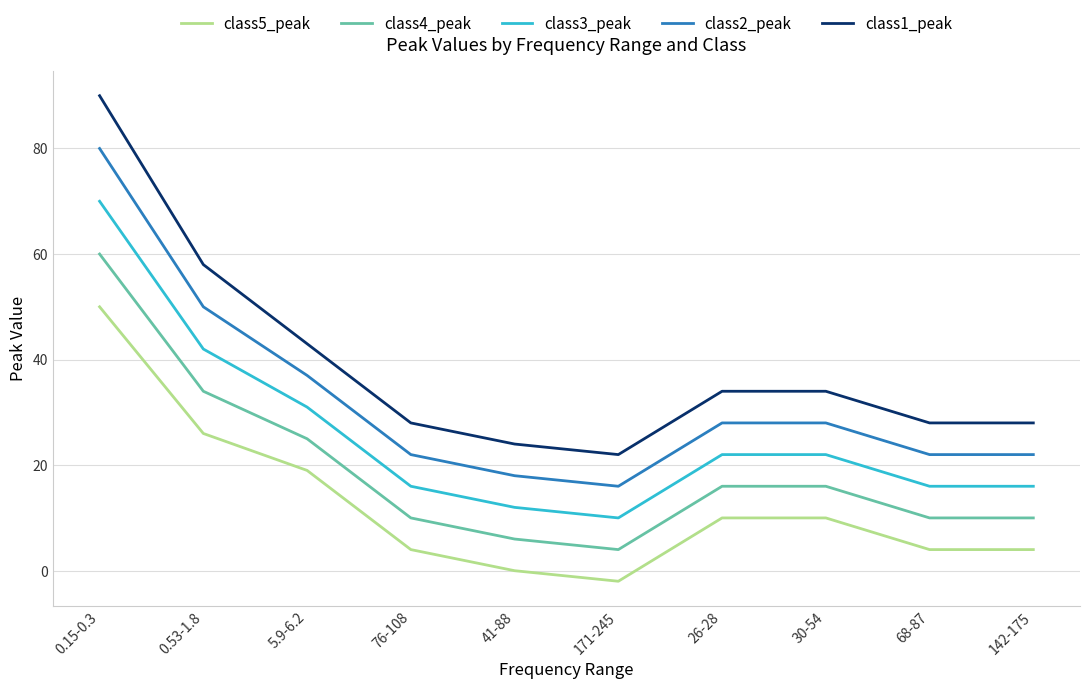

Which label corresponds to the largest value in the chart?

0.15-0.3